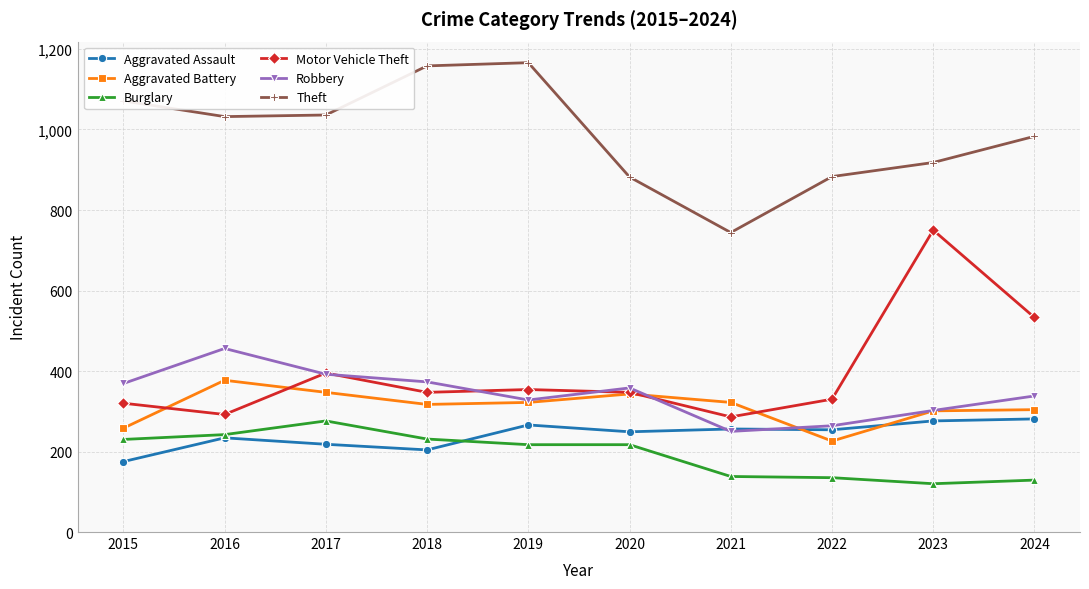

What is the smallest value displayed?

120